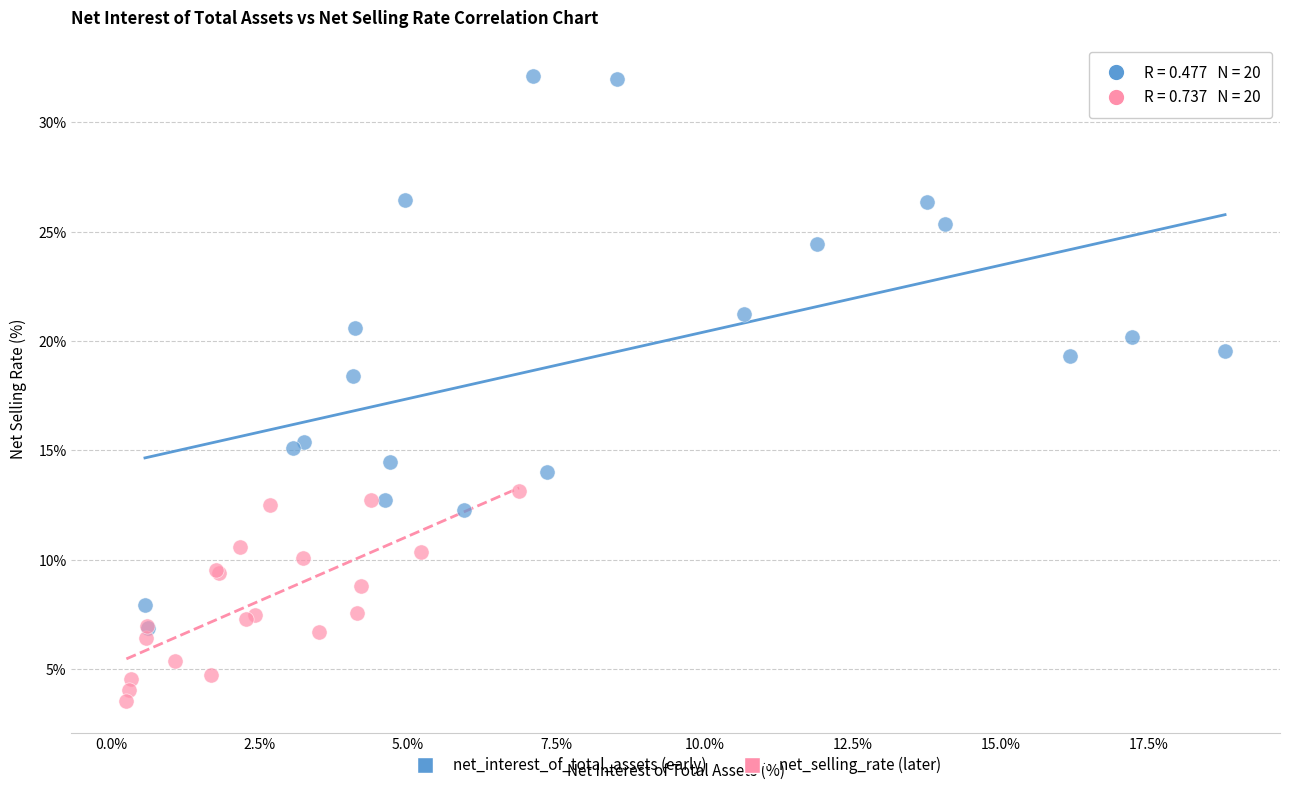

Which series has the widest spread of Y values?

net_interest_of_total_assets (early)